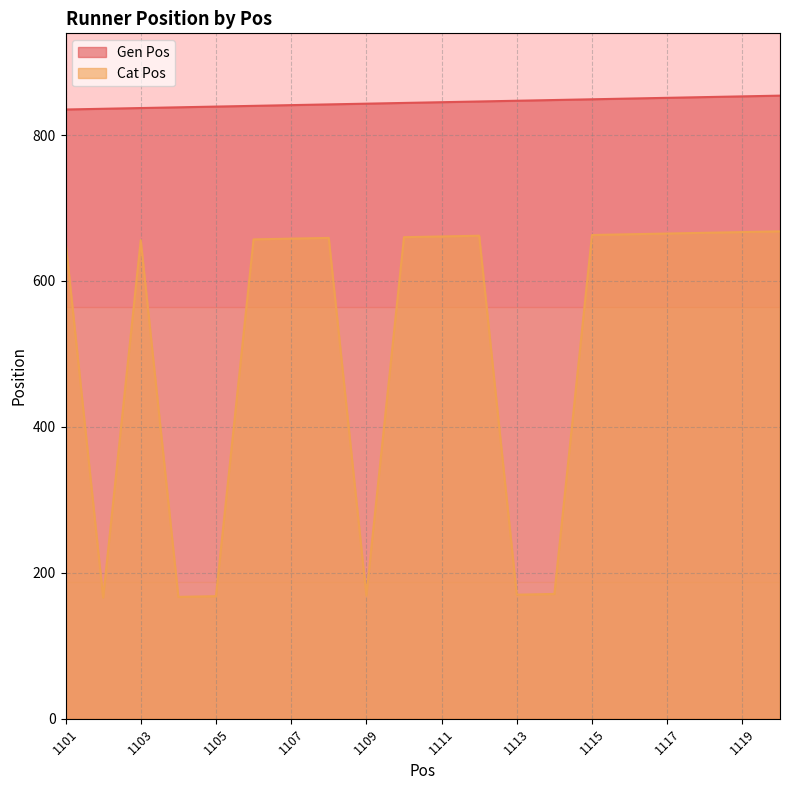

Which label corresponds to the smallest value in the chart?

1102